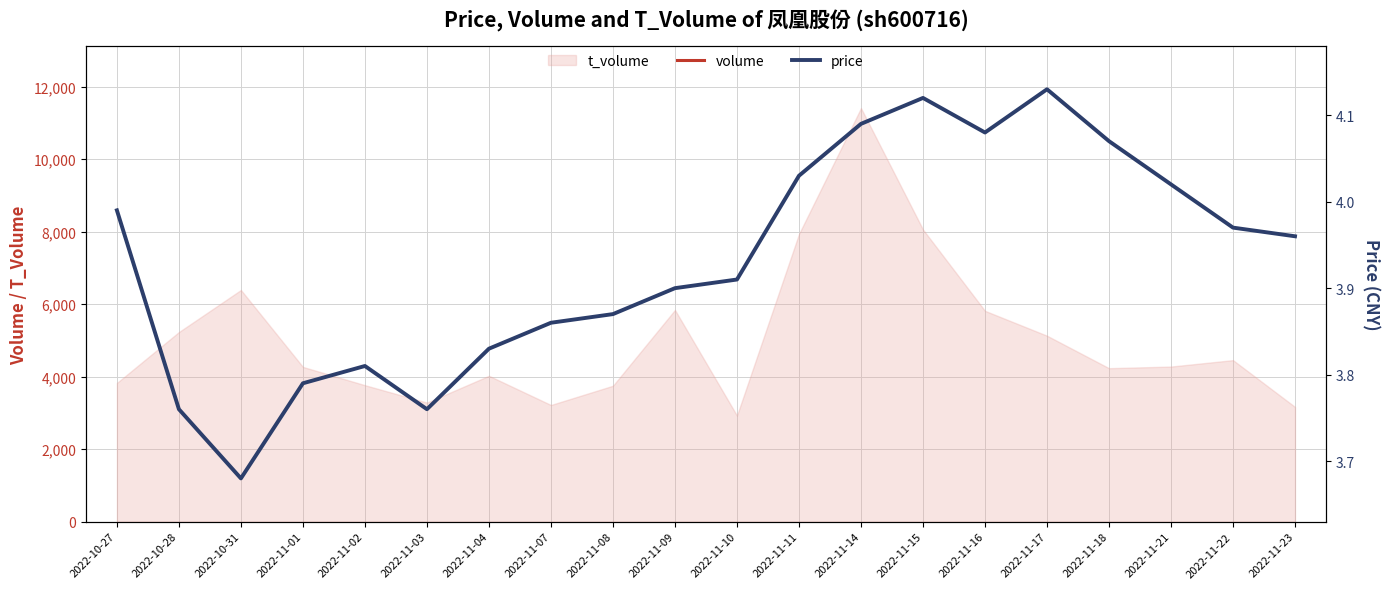

Reading left to right, extract all data points from this chart.

volume: 2022-10-27=96243.0	2022-10-28=135218.0	2022-10-31=172571.0	2022-11-01=113858.0	2022-11-02=99308.0	2022-11-03=86971.0	2022-11-04=105487.0	2022-11-07=83701.0	2022-11-08=97575.0	2022-11-09=149562.0	2022-11-10=74882.0	2022-11-11=197383.0	2022-11-14=278662.0	2022-11-15=194966.0	2022-11-16=141952.0	2022-11-17=125109.0	2022-11-18=103372.0	2022-11-21=106756.0	2022-11-22=111279.0	2022-11-23=80018.0
price: 2022-10-27=4.0	2022-10-28=3.8	2022-10-31=3.7	2022-11-01=3.8	2022-11-02=3.8	2022-11-03=3.8	2022-11-04=3.8	2022-11-07=3.9	2022-11-08=3.9	2022-11-09=3.9	2022-11-10=3.9	2022-11-11=4.0	2022-11-14=4.1	2022-11-15=4.1	2022-11-16=4.1	2022-11-17=4.1	2022-11-18=4.1	2022-11-21=4.0	2022-11-22=4.0	2022-11-23=4.0